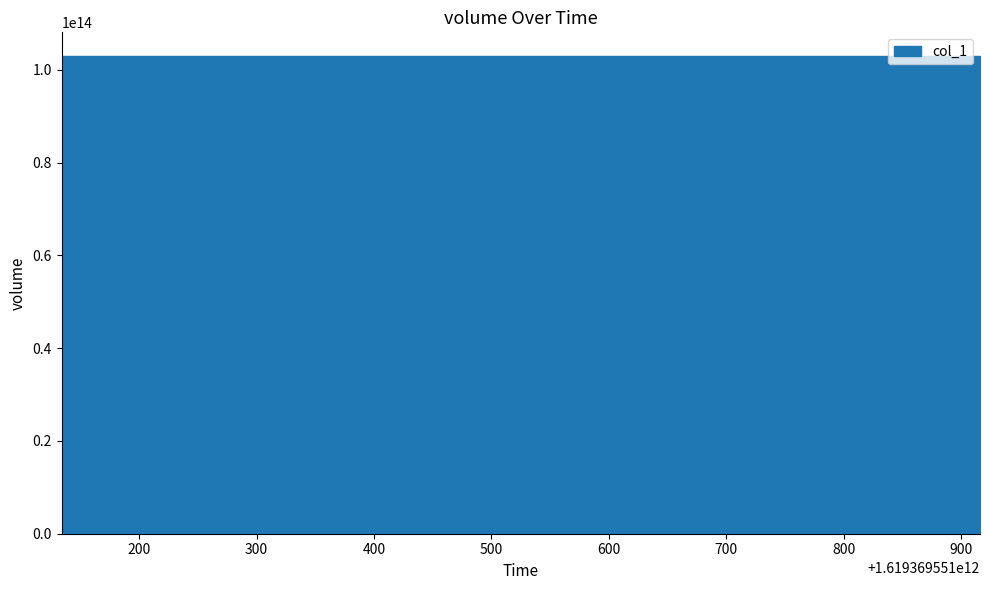

What is the change in value from 0 to 29?

-0.2